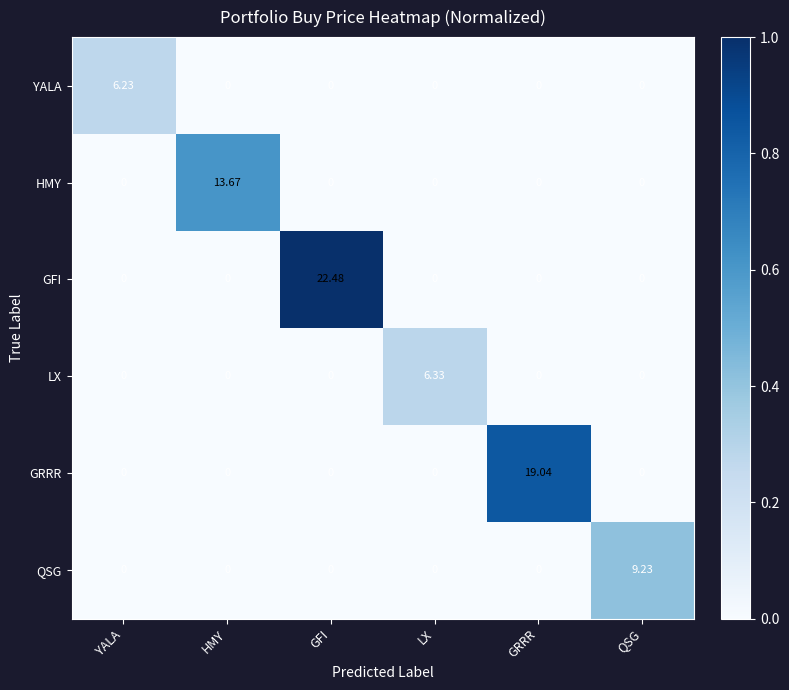

List the series in order of their peak value, highest first.

GFI, GRRR, HMY, QSG, LX, YALA